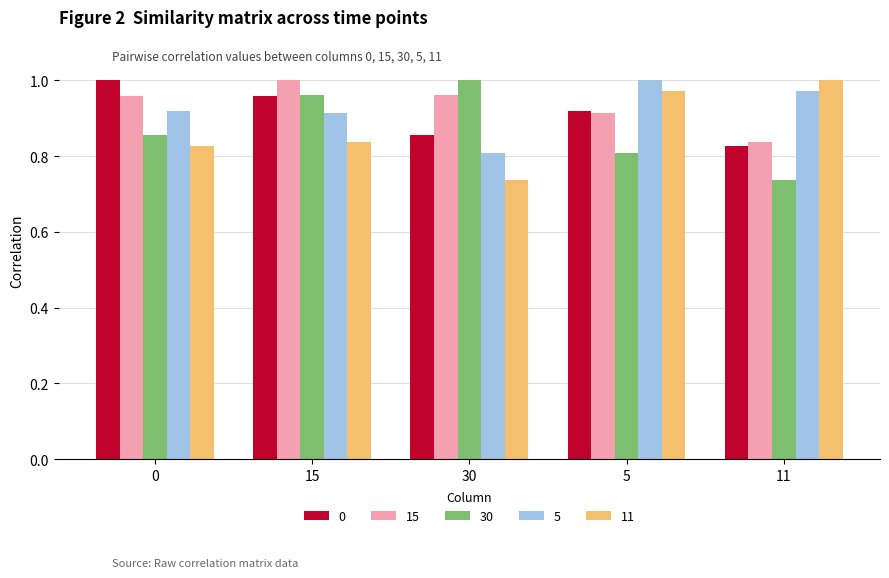

What is the difference between the highest and lowest values at 30?

0.3